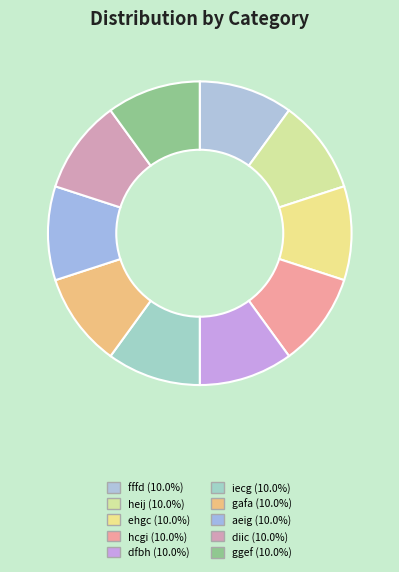

Is hcgi the majority of the pie?

No